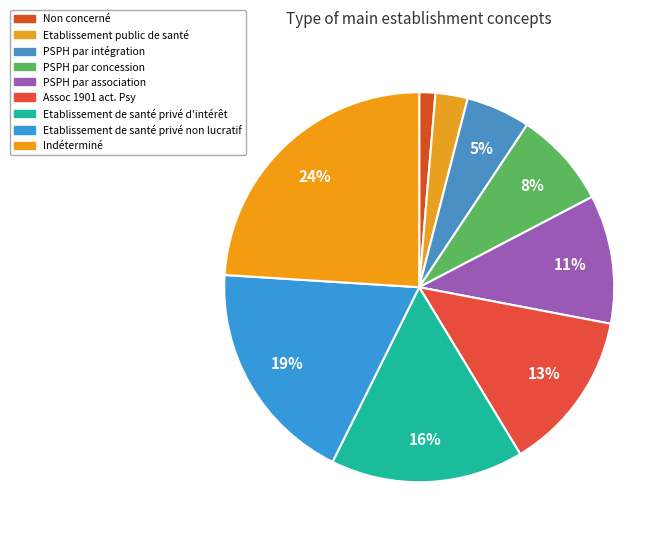

Rank the categories by value from lowest to highest.

Non concerné, Etablissement public de santé, PSPH par intégration, PSPH par concession, PSPH par association, Assoc 1901 act. Psy, Etablissement de santé privé d'intérêt, Etablissement de santé privé non lucratif, Indéterminé